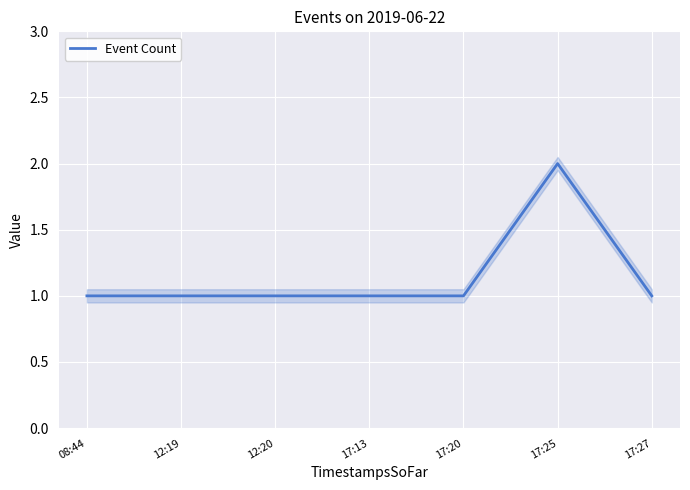

Approximately how many times larger is the value at 12:19 compared to 17:27?

1.0